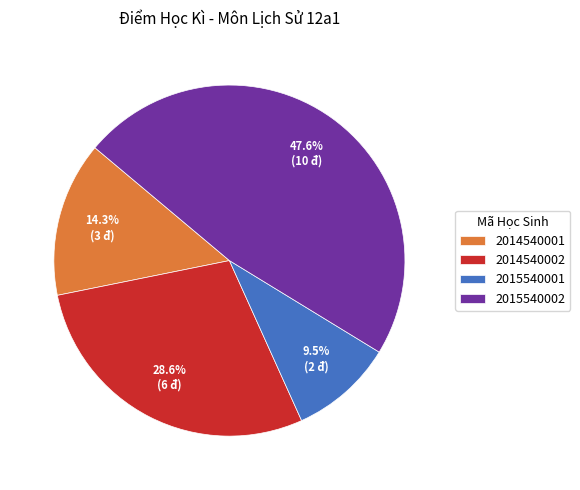

To the nearest percent, what is the difference between the largest and smallest slice percentages?

38%